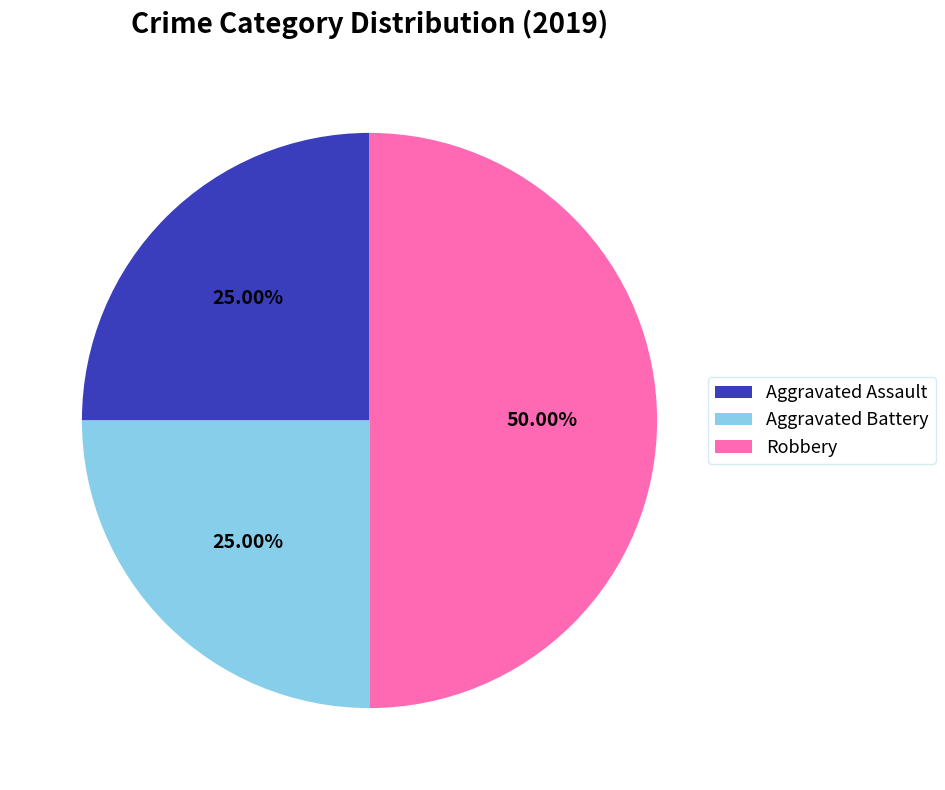

To the nearest percent, what portion does Aggravated Battery represent?

25%